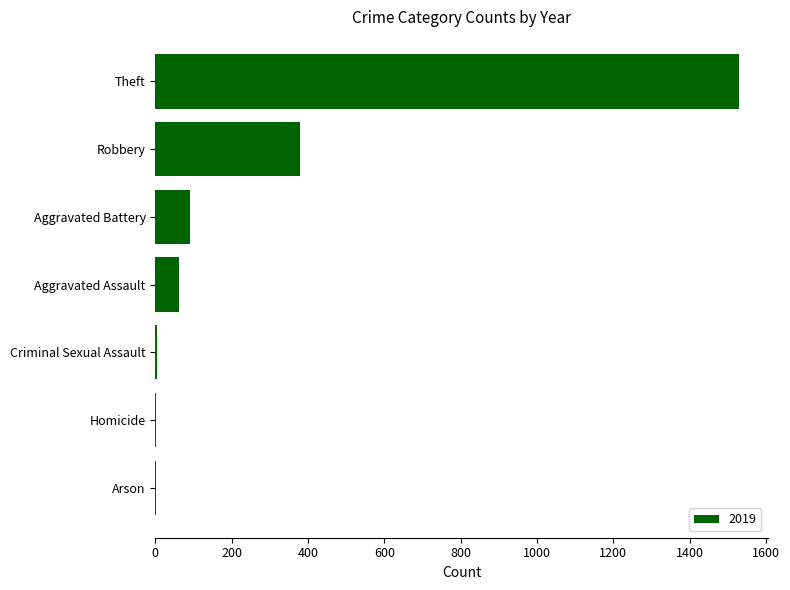

Which label corresponds to the largest value in the chart?

Theft